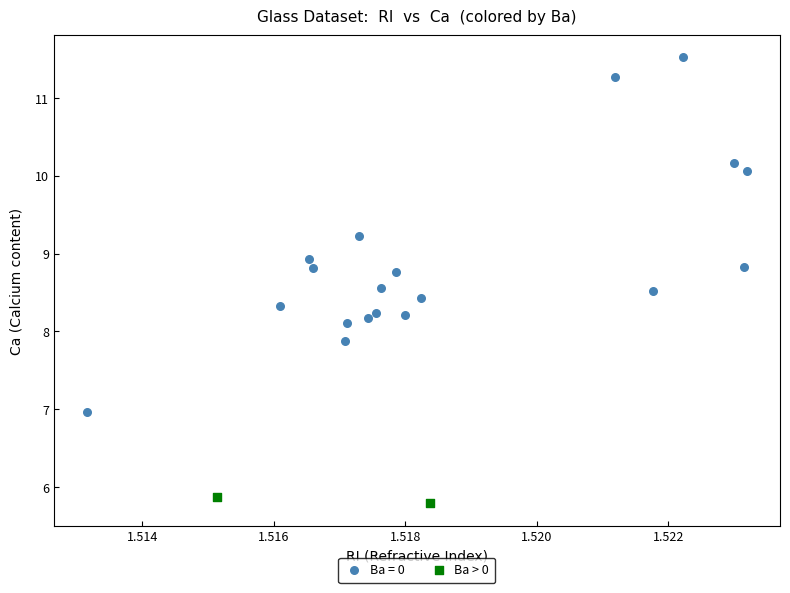

What are all the series names shown in the legend?

Ba = 0, Ba > 0